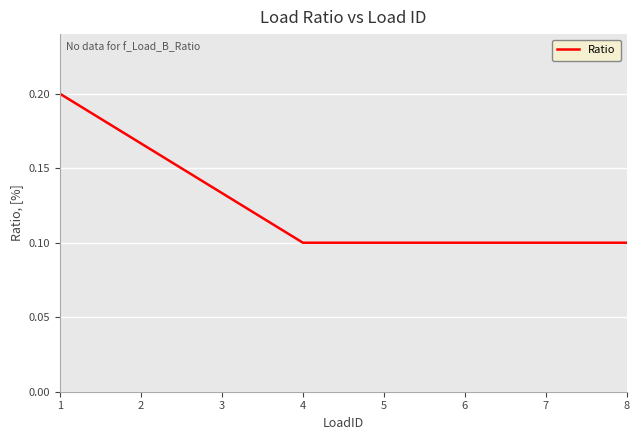

At which category does the chart reach its peak across all series?

1